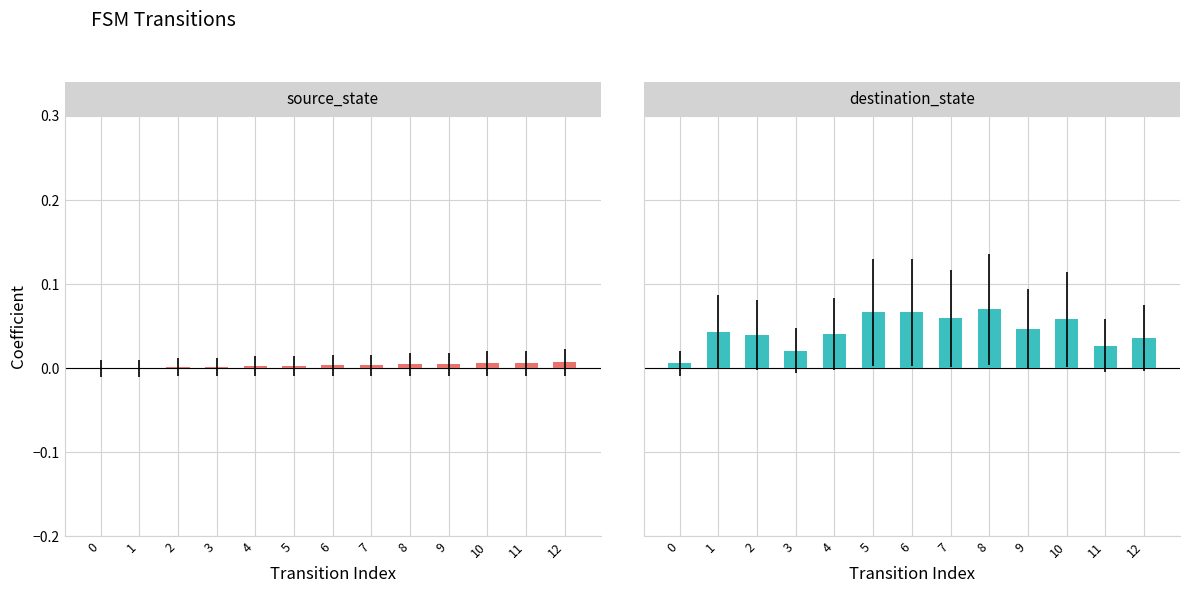

How many bars are there in total?

26